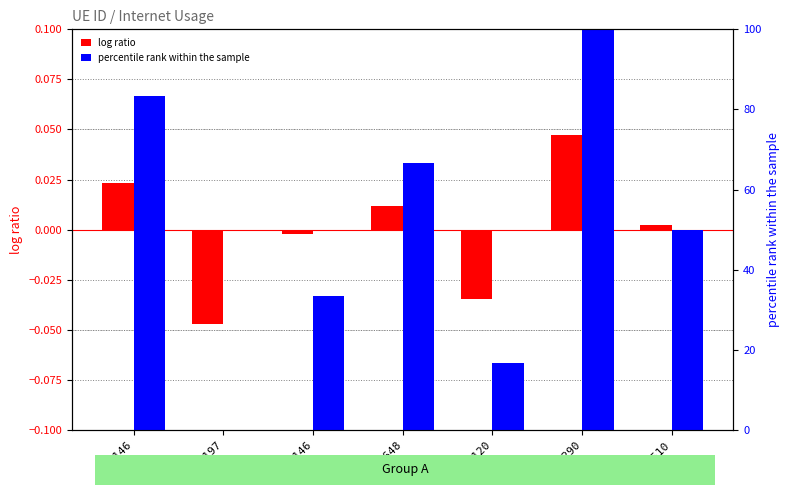

The value of log ratio at 255648 is 0.0. True or false?

True